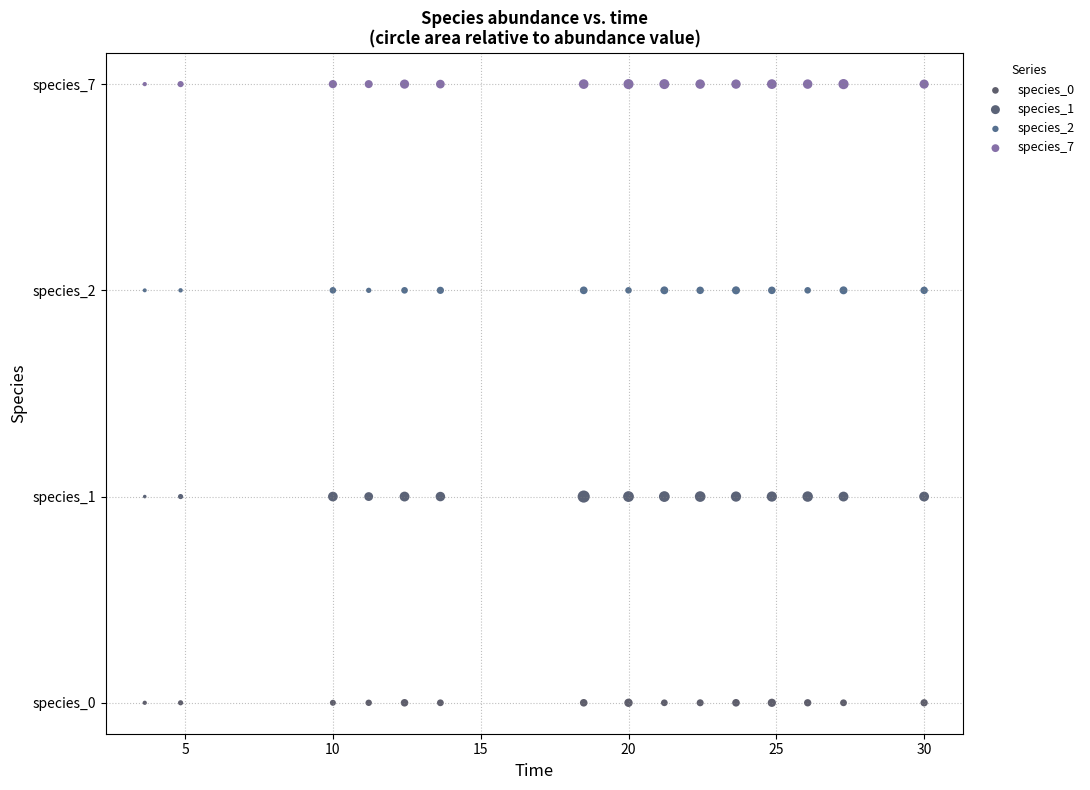

Which series contains the lowest Y value?

species_0